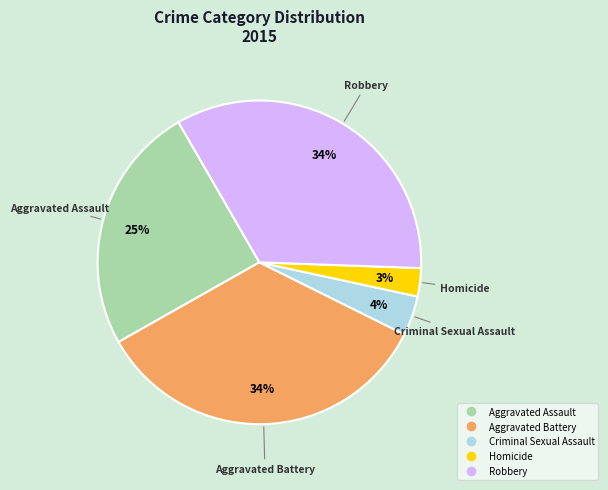

To the nearest percent, what percentage of the pie is Aggravated Battery?

34%